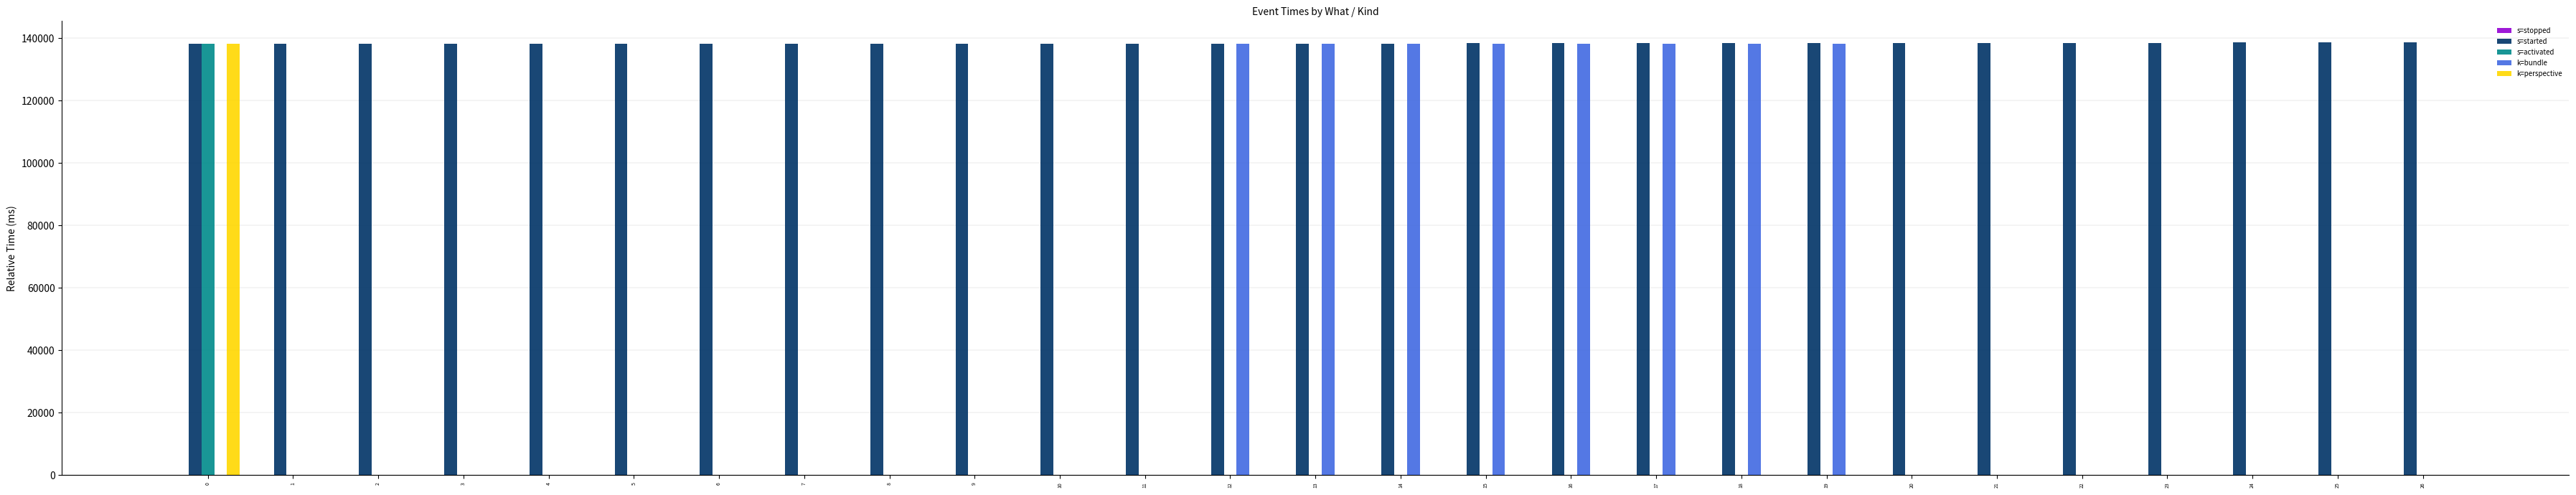

Which series has the largest total across all categories?

s=started